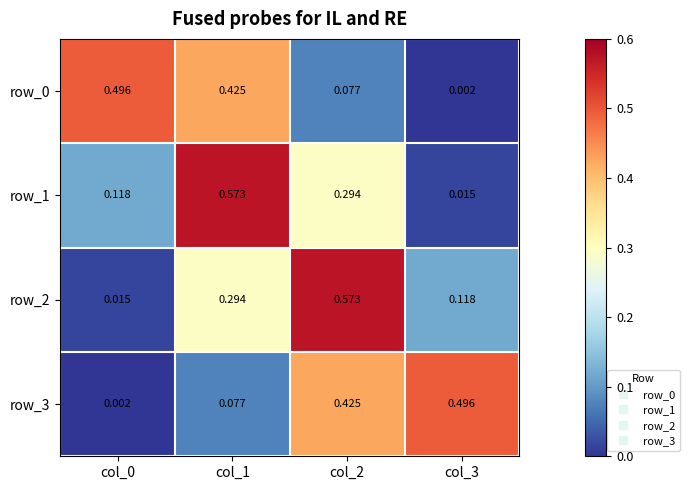

Is it true that row_0 equals 0.0 at col_3?

True